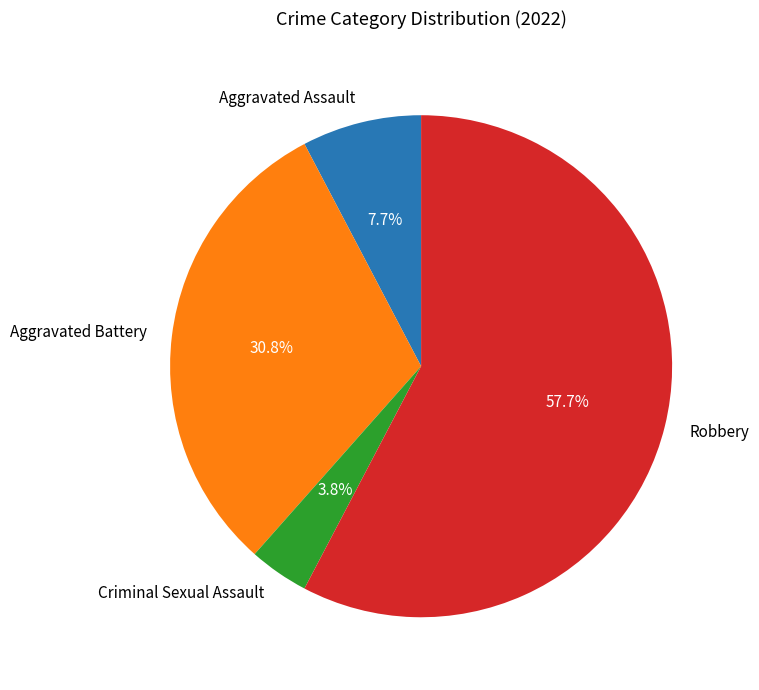

Which category has the biggest portion of the pie?

Robbery